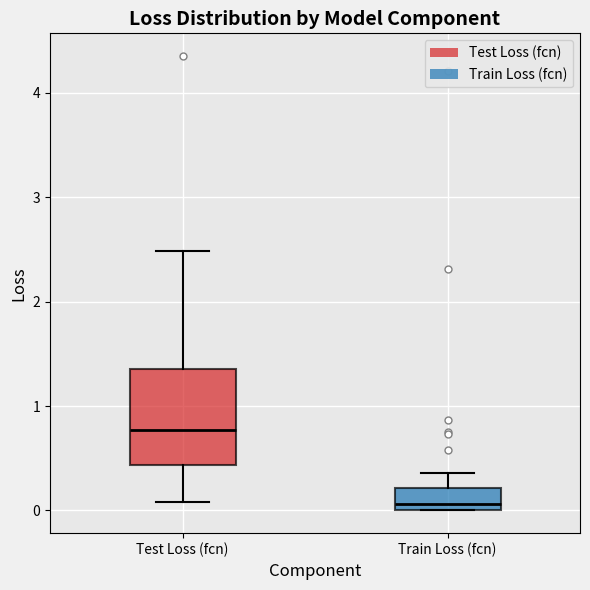

Which box has the highest median line?

Test Loss (fcn)